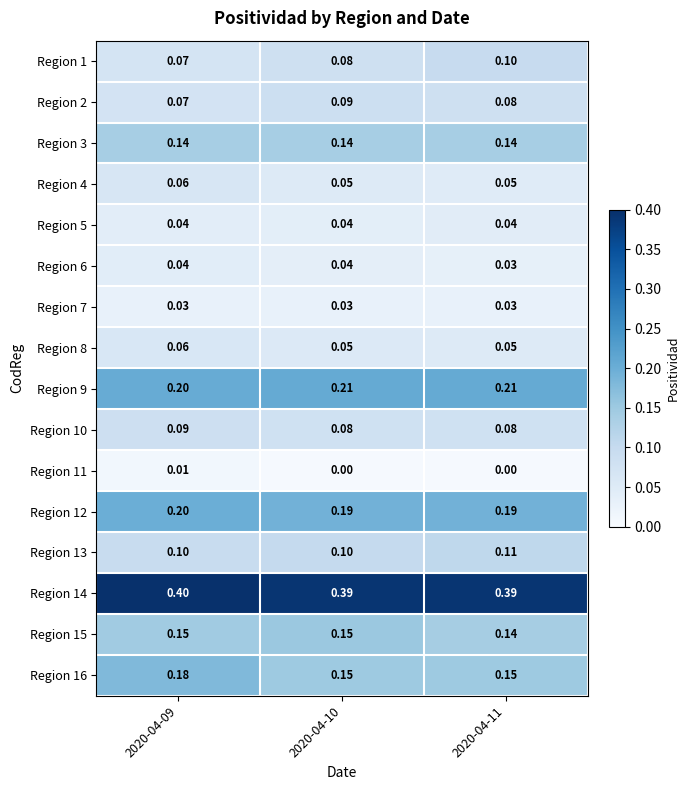

Is the value of Region 11 at 2020-04-09 greater than the value of Region 1 at 2020-04-11?

No